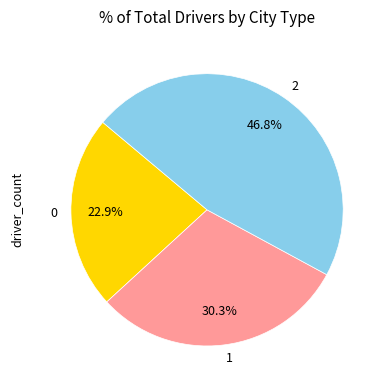

To the nearest percent, what is the combined percentage of 1 and 2?

77%